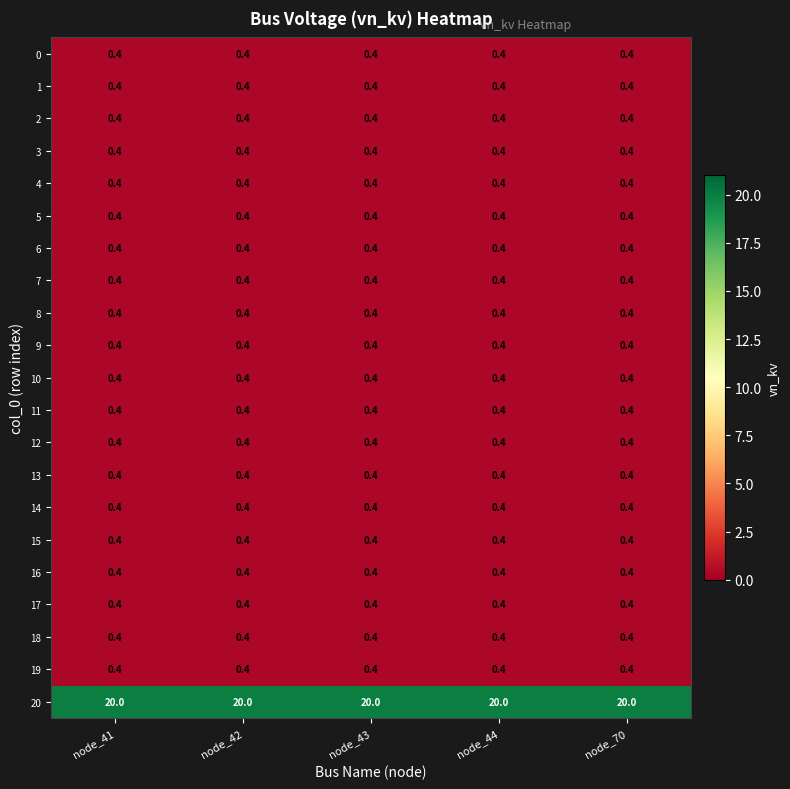

Read the 6 value at node_43.

0.4